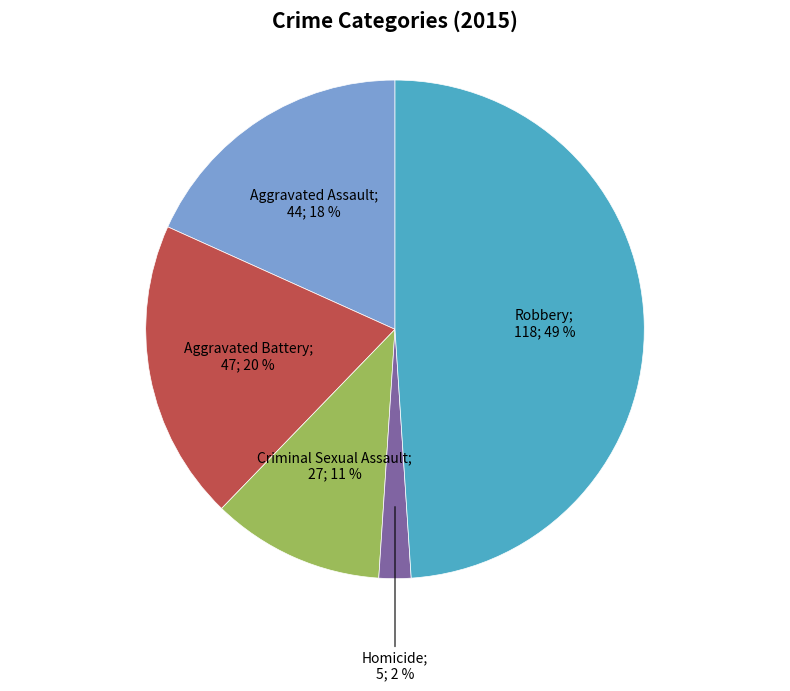

To the nearest percent, what is the difference between the largest and smallest slice percentages?

47%